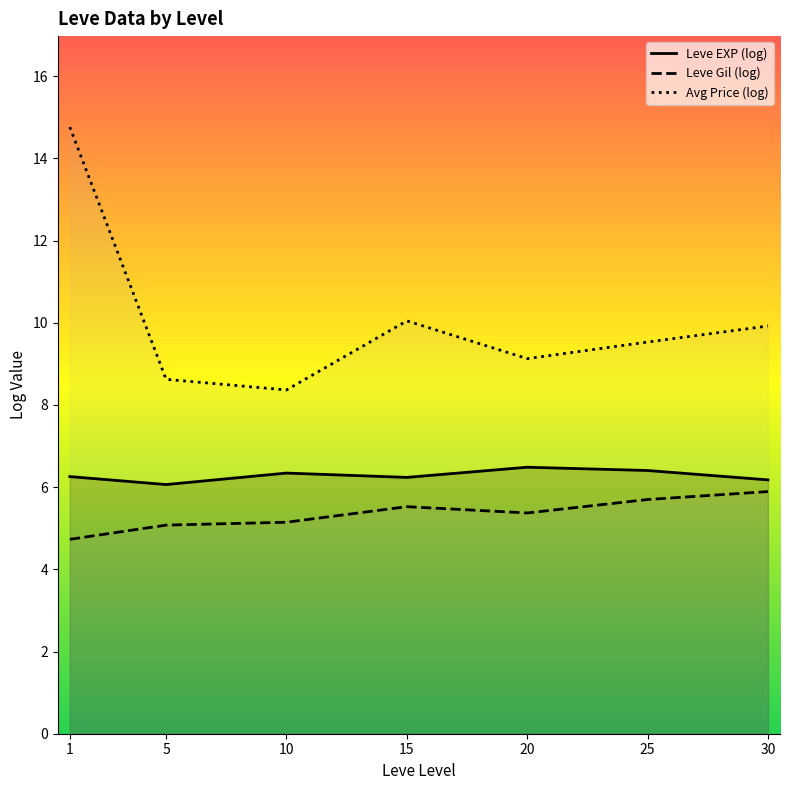

What are all the series names shown in the legend?

Leve EXP (log), Leve Gil (log), Avg Price (log)